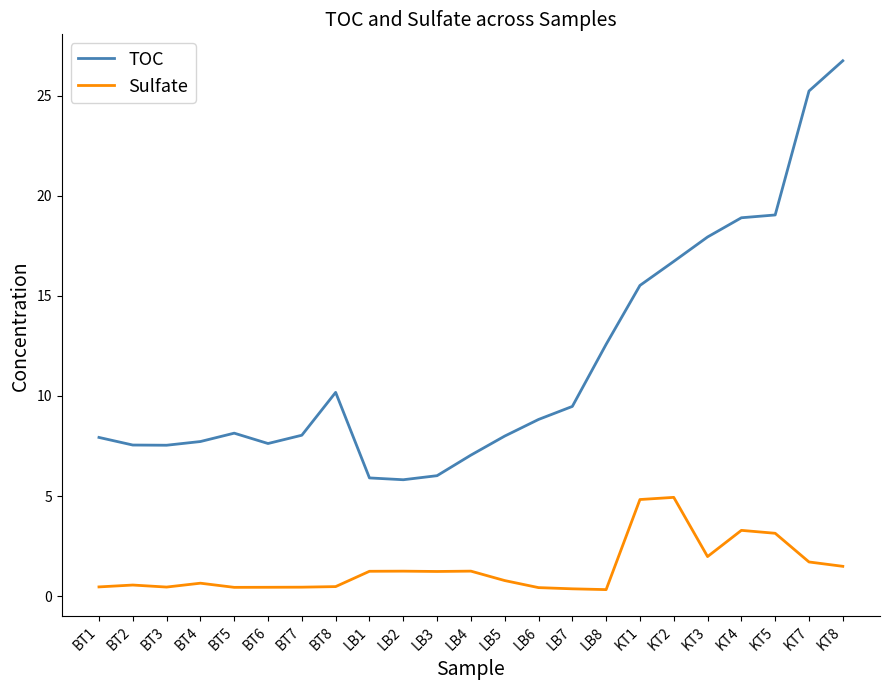

What is the difference between the highest and lowest values at KT7?

23.5